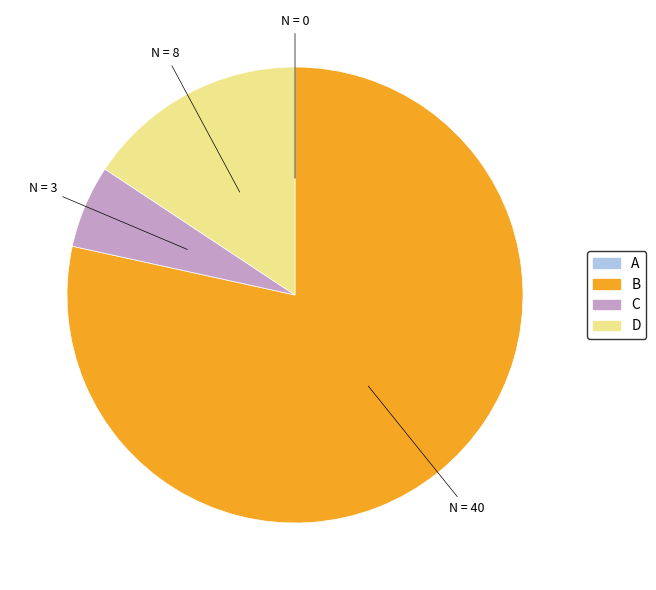

Between C and B, which is larger?

B